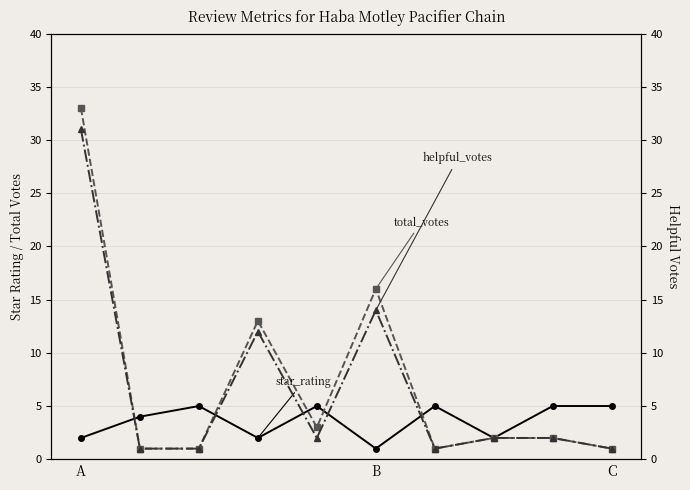

Which series has the widest spread of values?

total_votes